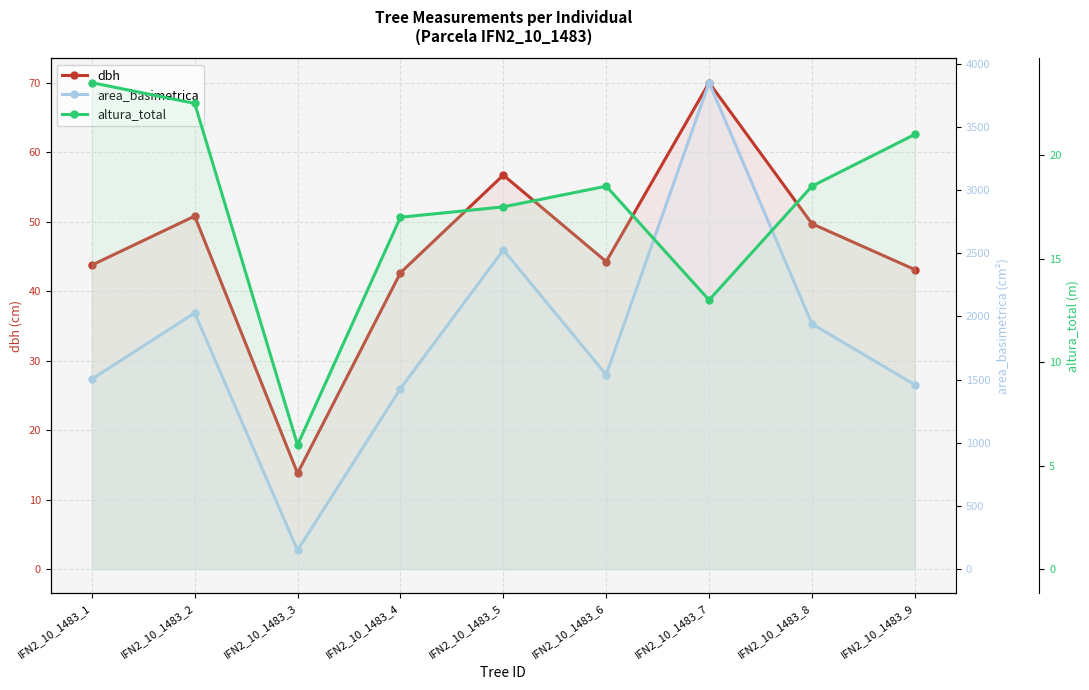

Rank the series at IFN2_10_1483_5 from lowest to highest value.

altura_total, dbh, area_basimetrica